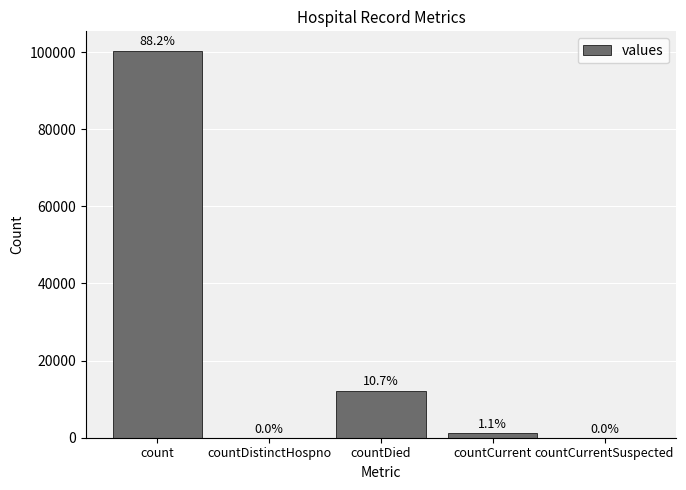

Are the bars horizontal?

No